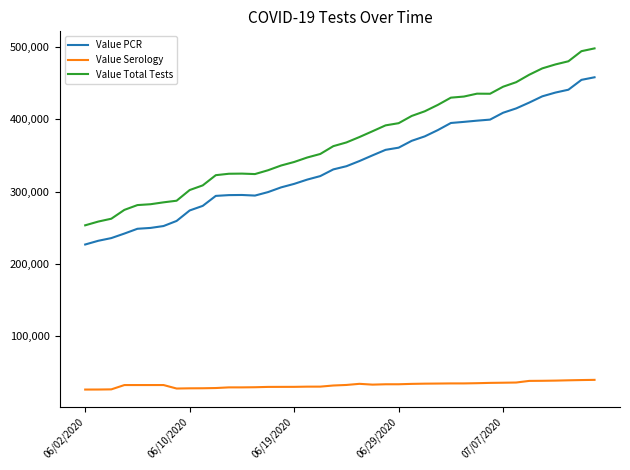

What is the highest value of the Value PCR series?

458247